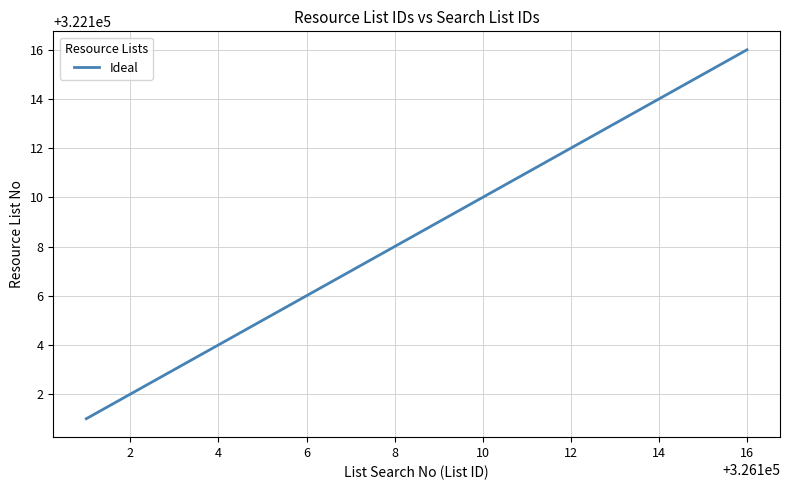

How many lines are shown in the chart?

1